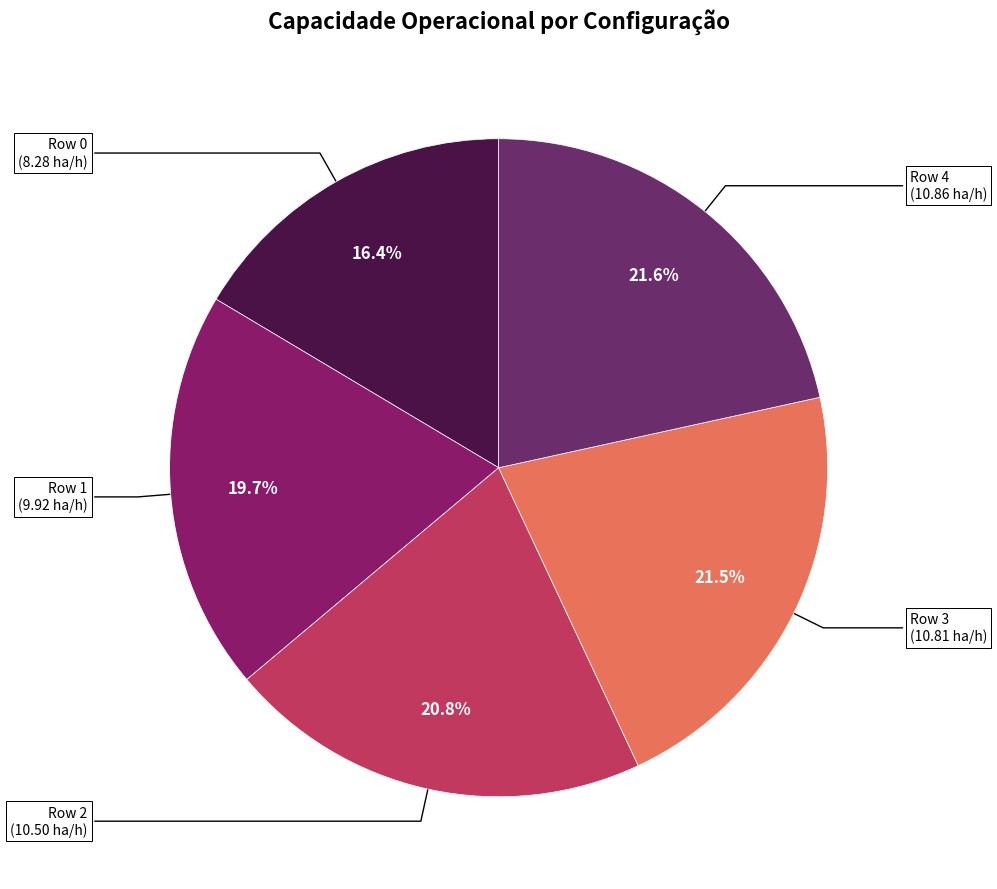

Which has a higher value, Row 3 (10.81 ha/h) or Row 1 (9.92 ha/h)?

Row 3 (10.81 ha/h)